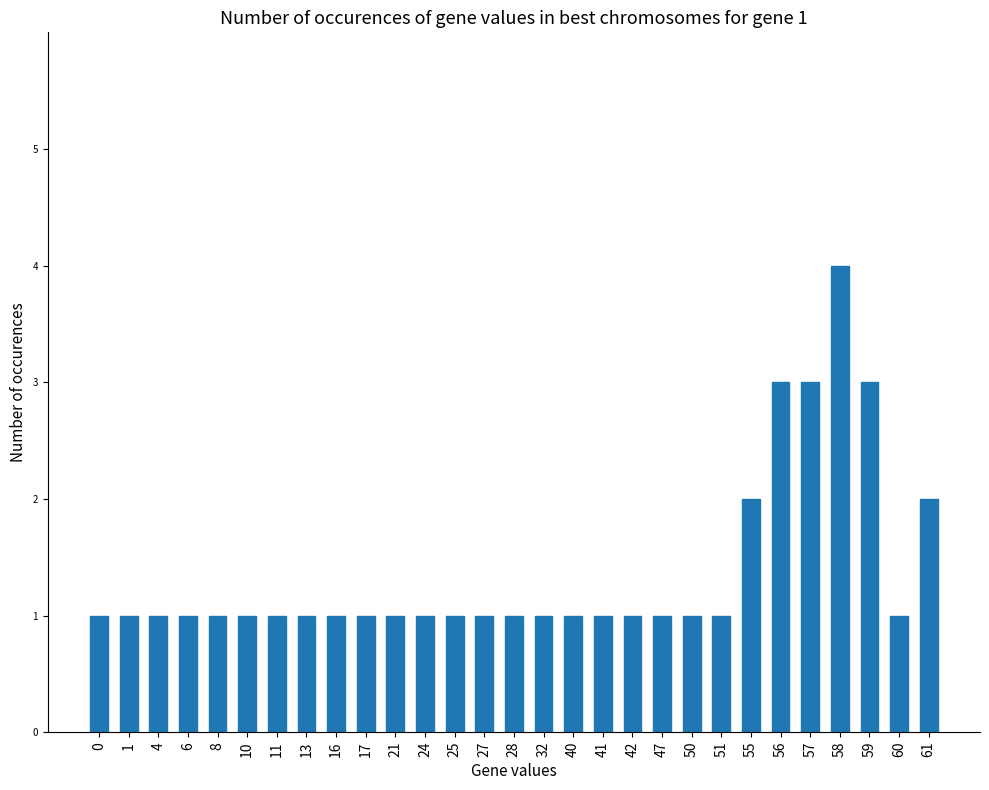

How many data points does each series have?

29